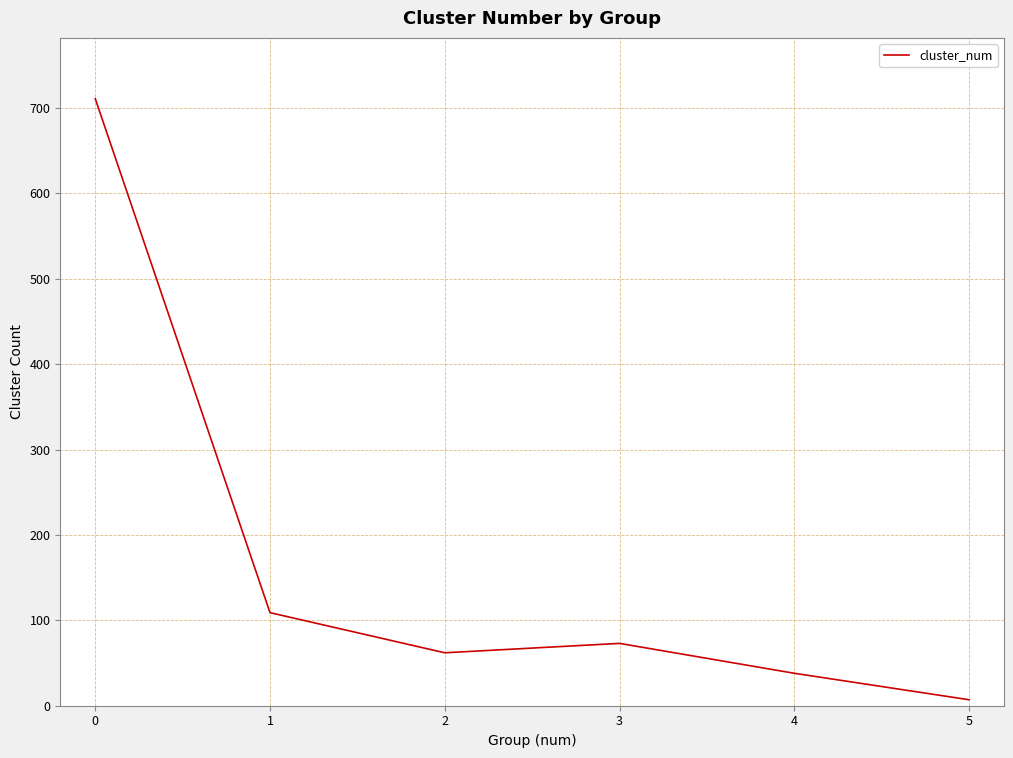

What is the ratio of the value at 4 to the value at 3?

0.5